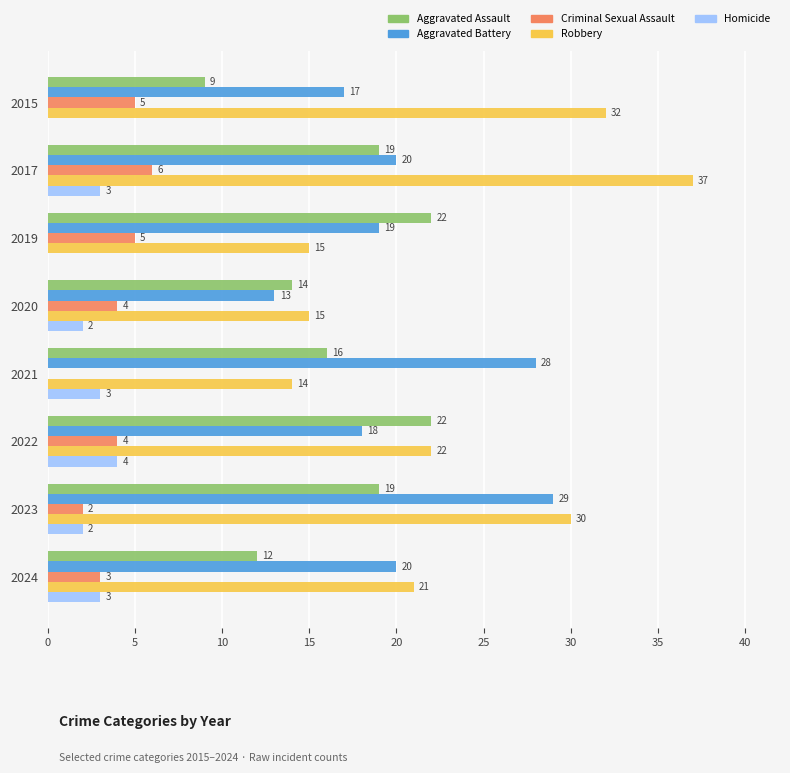

What is the total value across all series at 2022?

70